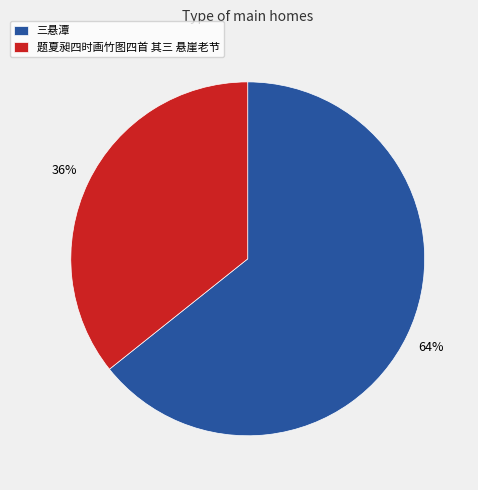

To the nearest percent, what portion does 题夏昶四时画竹图四首 其三 悬崖老节 represent?

36%